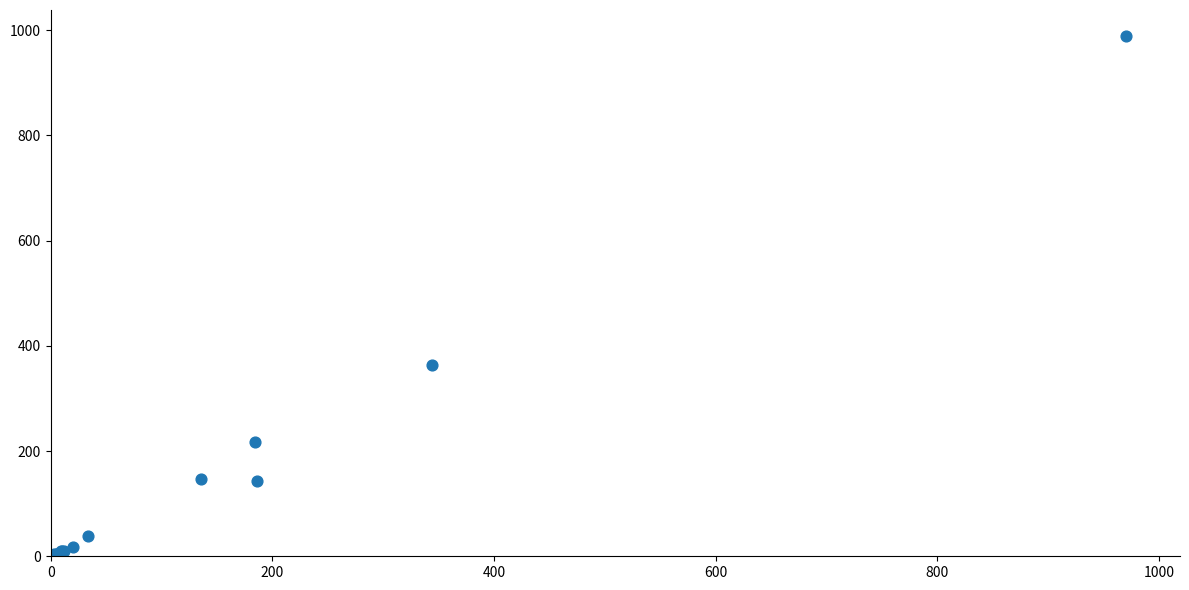

What Y value in the scatter plot is closest to 494?

364.2